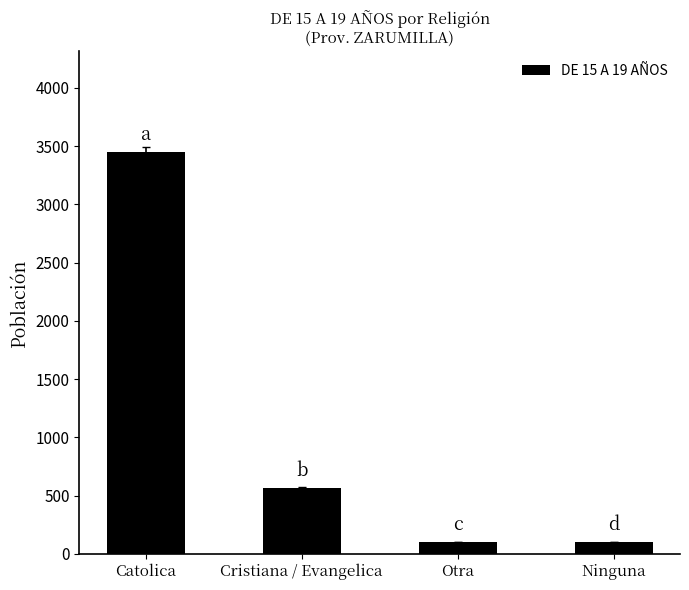

Approximately how many times larger is the value at Ninguna compared to Otra?

1.0